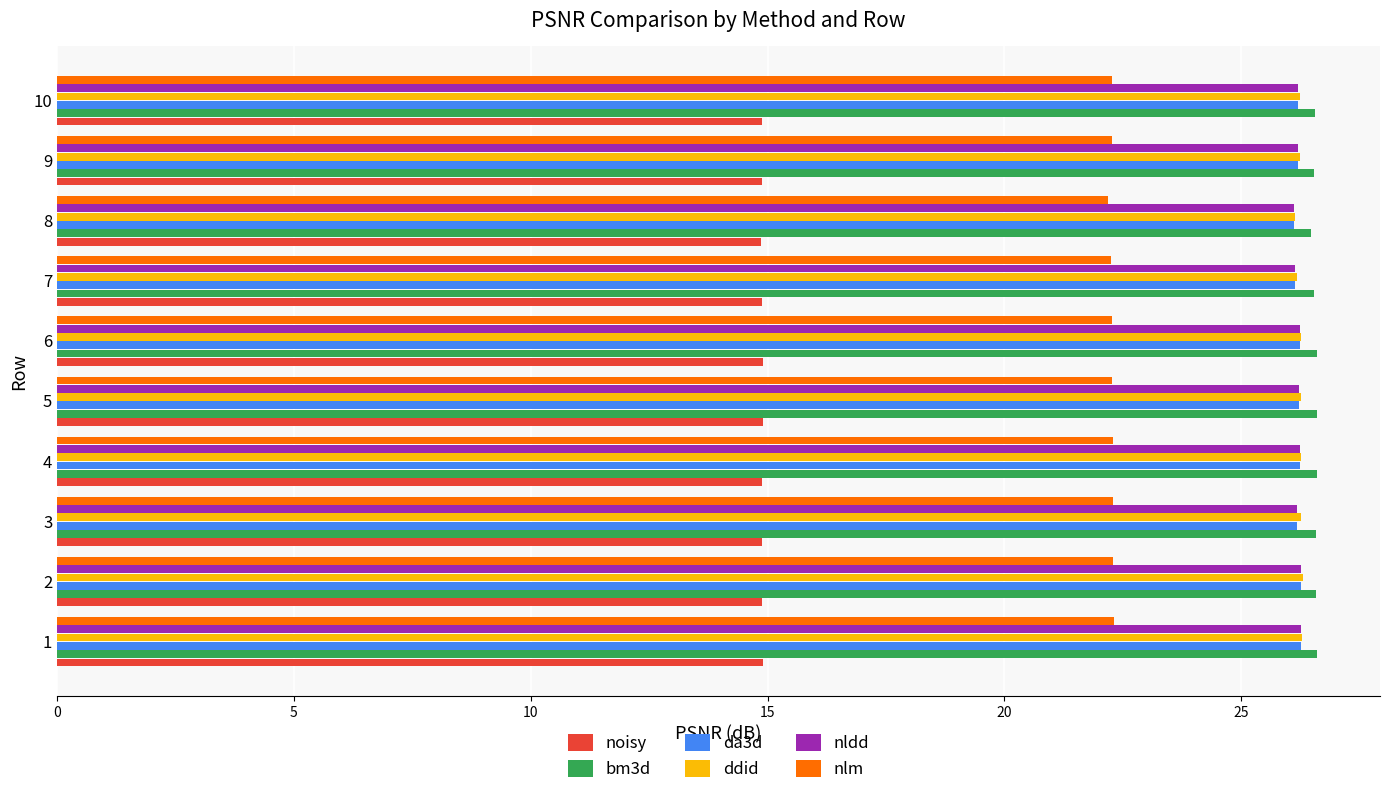

What is the difference between the highest and lowest values at 2?

11.7